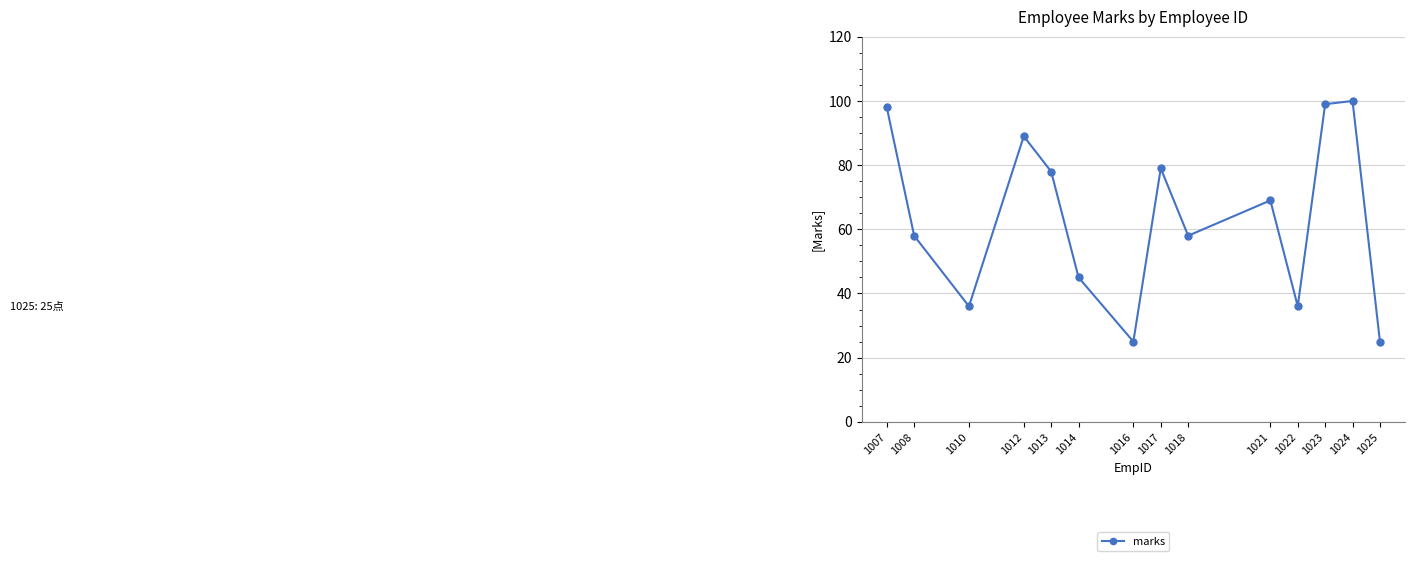

Which label corresponds to the largest value in the chart?

1024